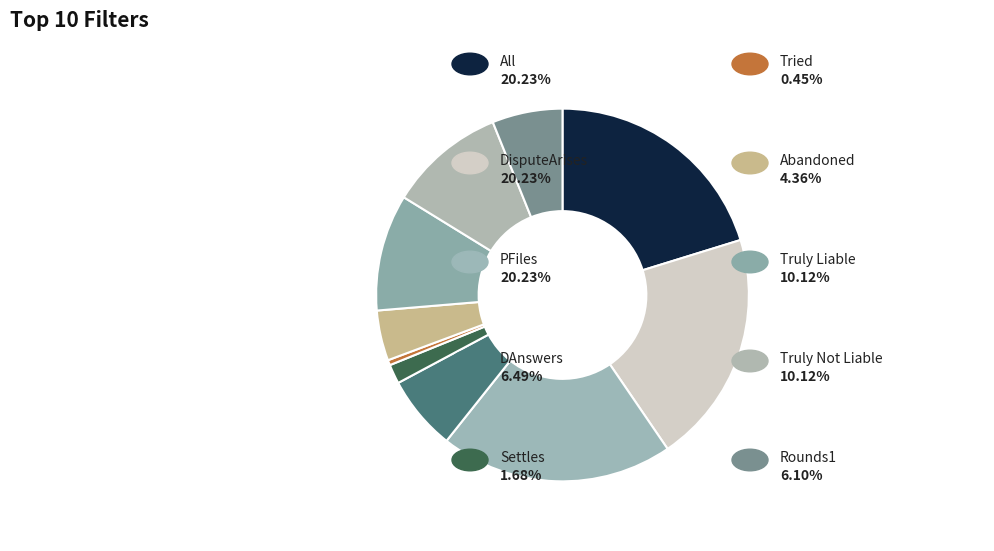

Rank the categories by value from highest to lowest.

All, DisputeArises, PFiles, Truly Not Liable, Truly Liable, DAnswers, Rounds1, Abandoned, Settles, Tried